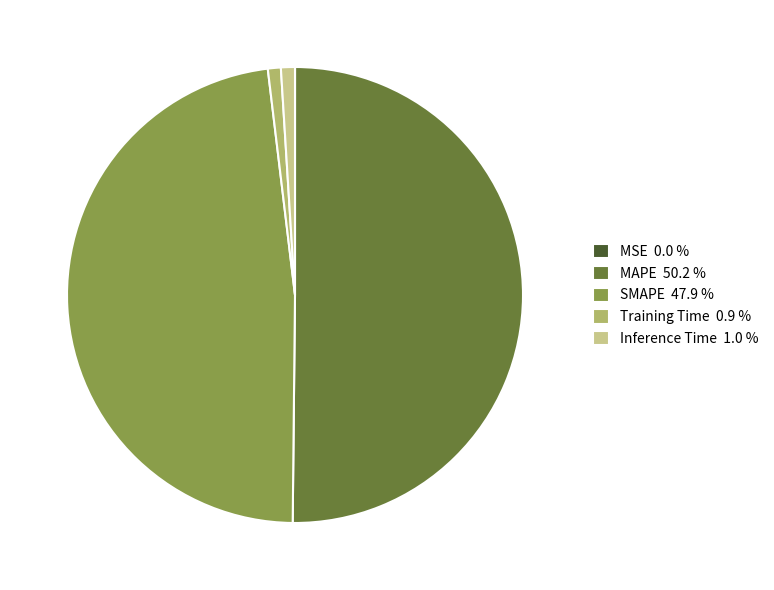

Is SMAPE 47.9 % the majority of the pie?

No